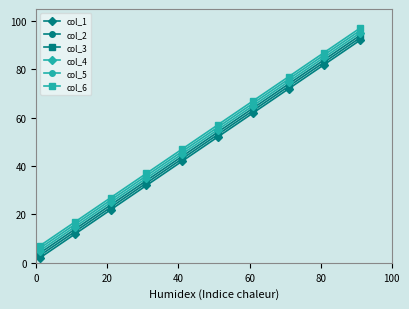

What is the average value of the col_6 series?

52